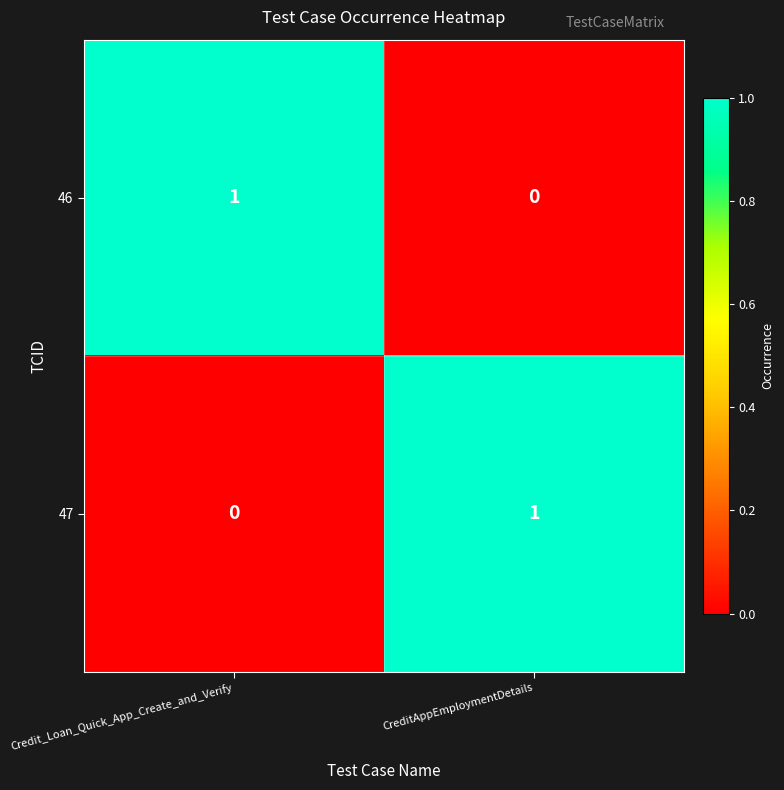

Where is 46 nearest to the value 0?

CreditAppEmploymentDetails